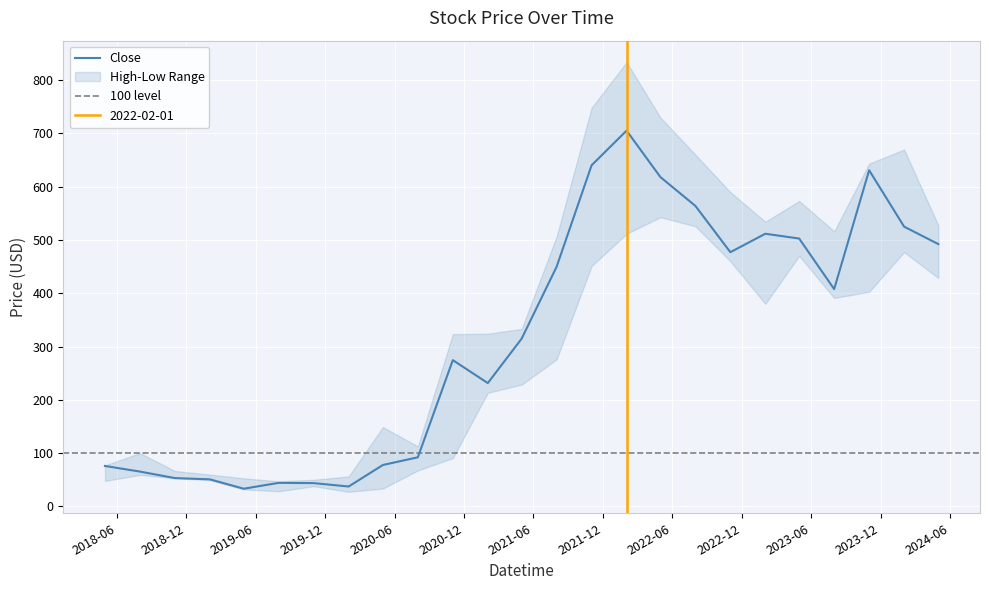

At 2019-02-01, list the series in order from largest to smallest.

High, Close, Low